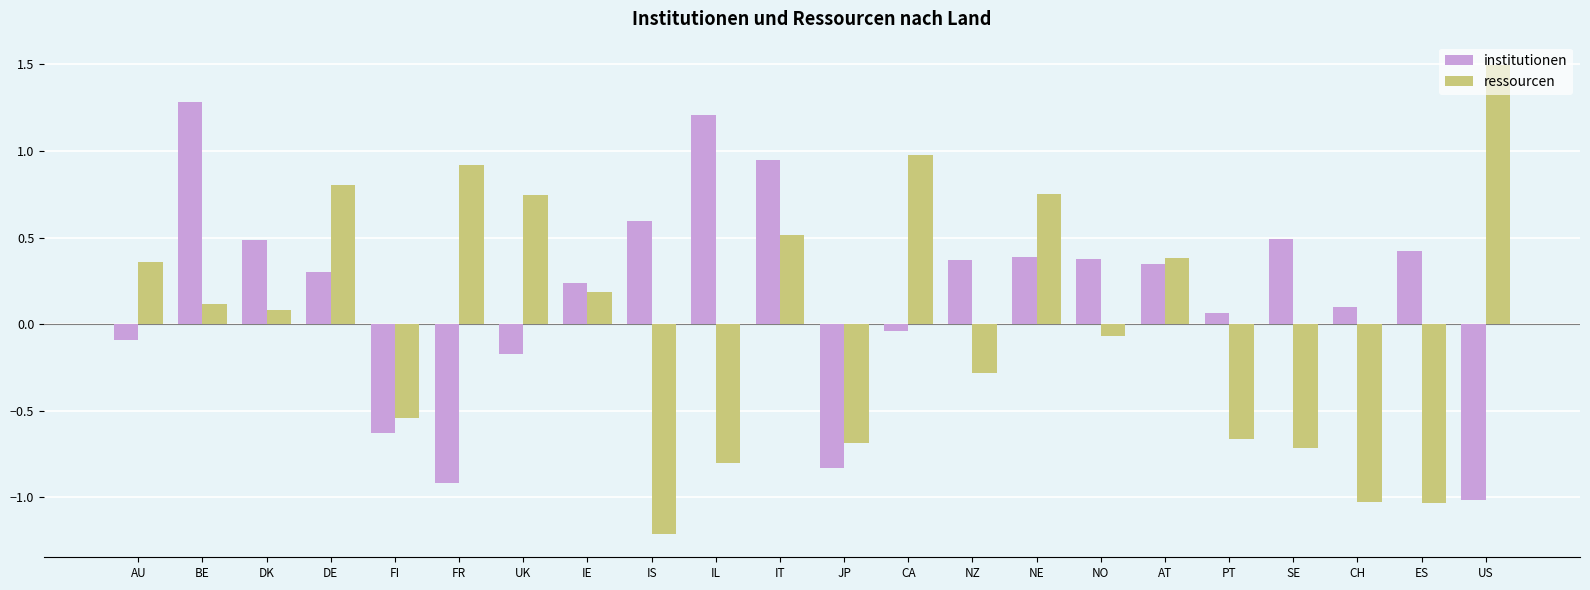

At how many categories does at least one series exceed 0?

20